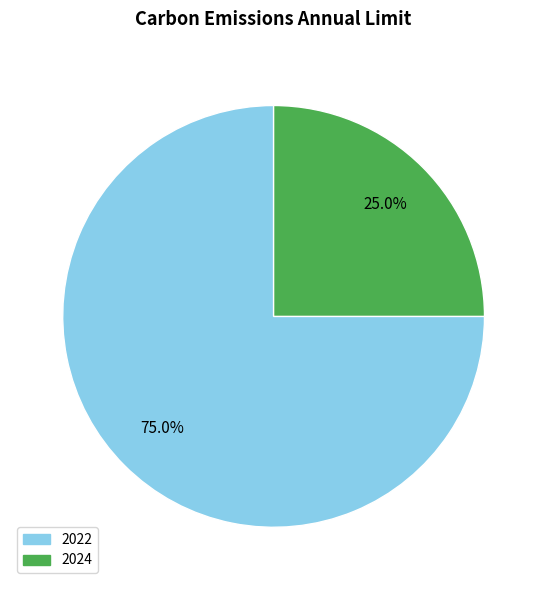

Rank the categories by value from highest to lowest.

2022, 2024